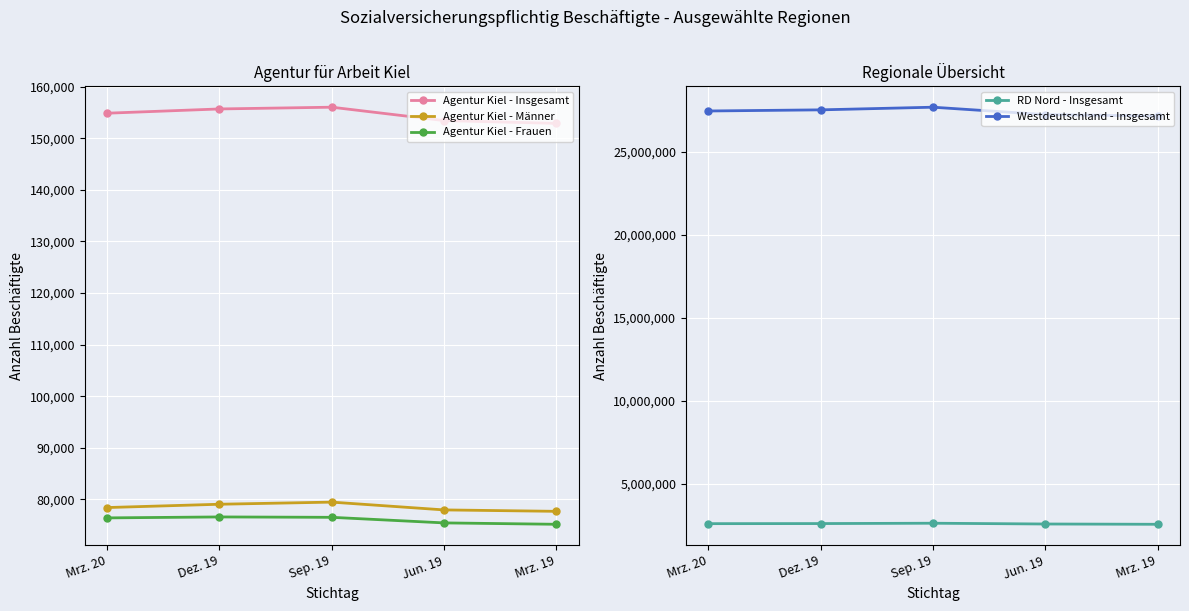

In Agentur Kiel - Frauen, how many points are higher than both neighbors (excluding endpoints)?

1